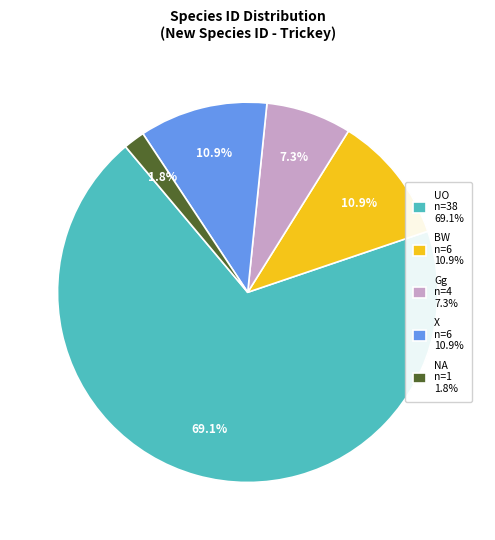

What percentage is NOT represented by X?

89.1%